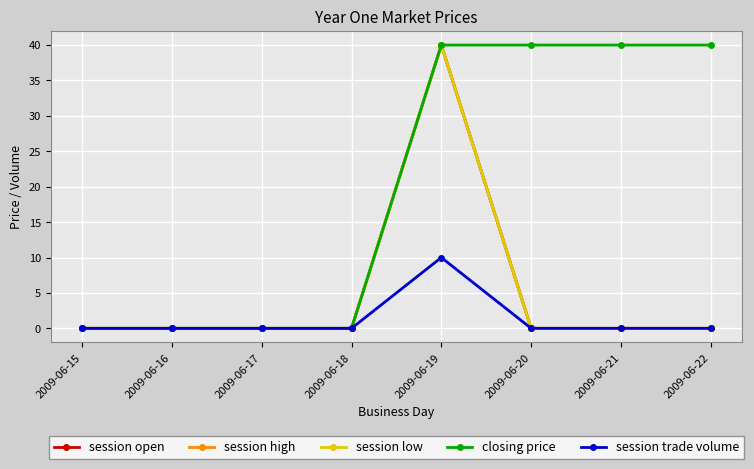

True or false: session open has more than 0 points higher than both neighbors.

True